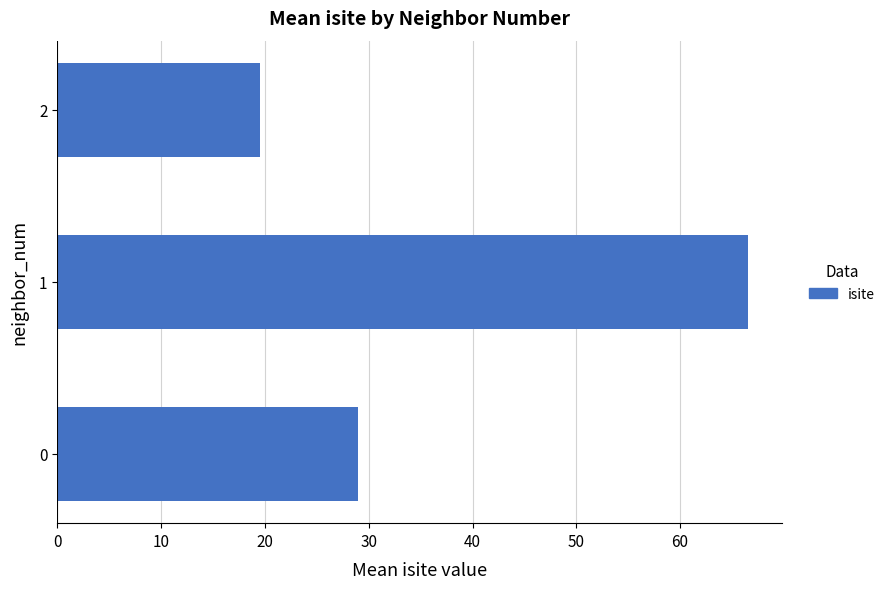

Reading top to bottom, transcribe all the data shown in this chart.

2=19.5	1=66.5	0=29.0